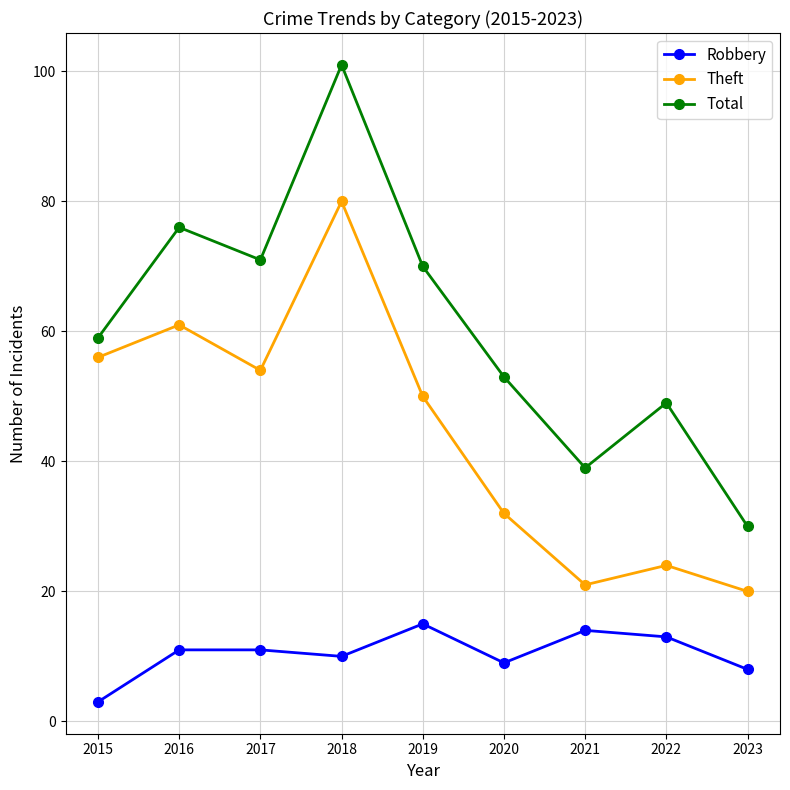

What are all the series names shown in the legend?

Robbery, Theft, Total